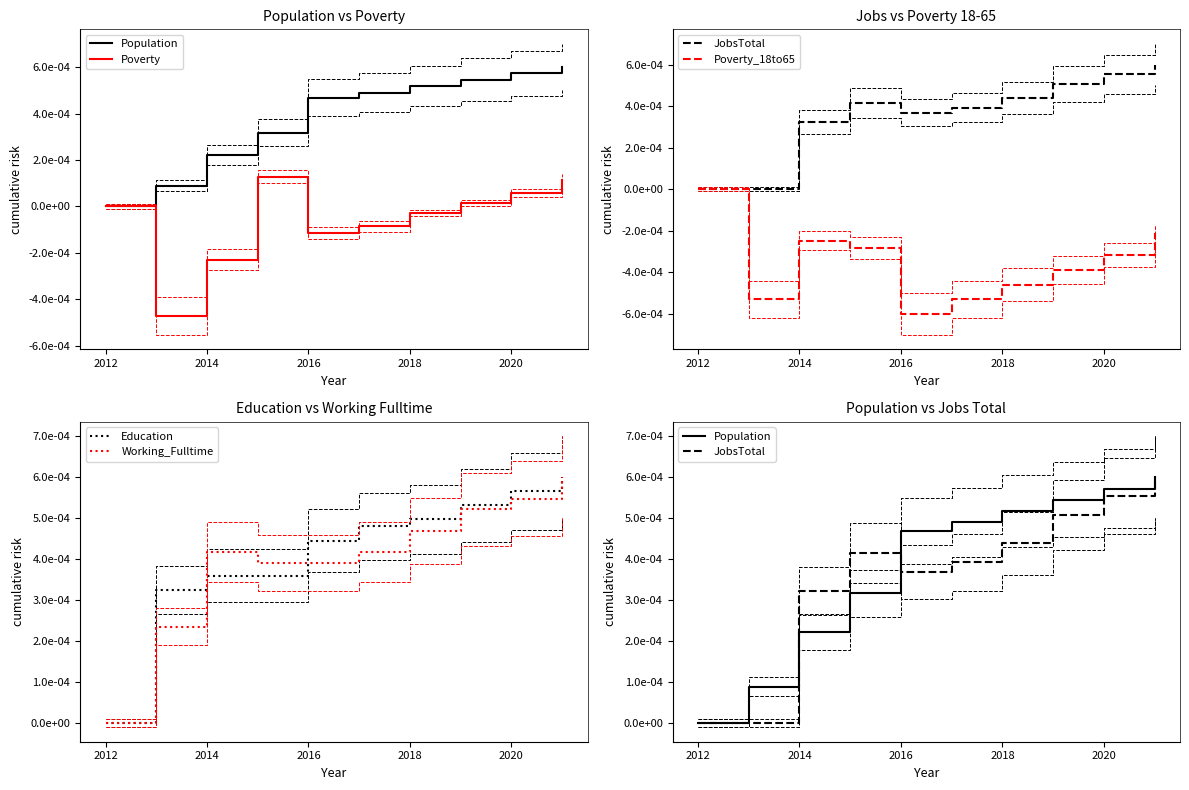

How many positive values does the Working_Fulltime series have?

9